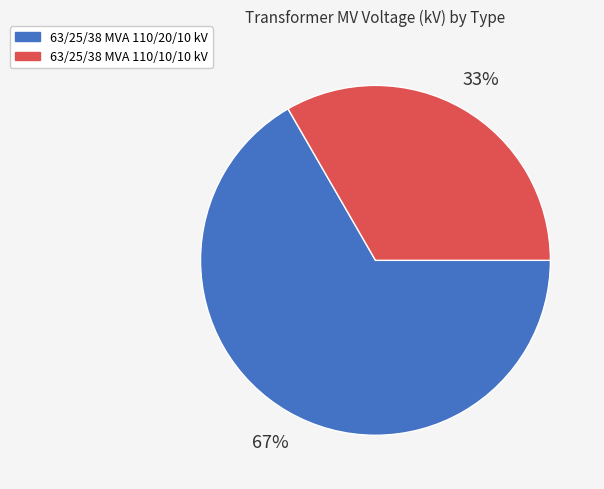

Rank the categories by value from lowest to highest.

63/25/38 MVA 110/10/10 kV, 63/25/38 MVA 110/20/10 kV